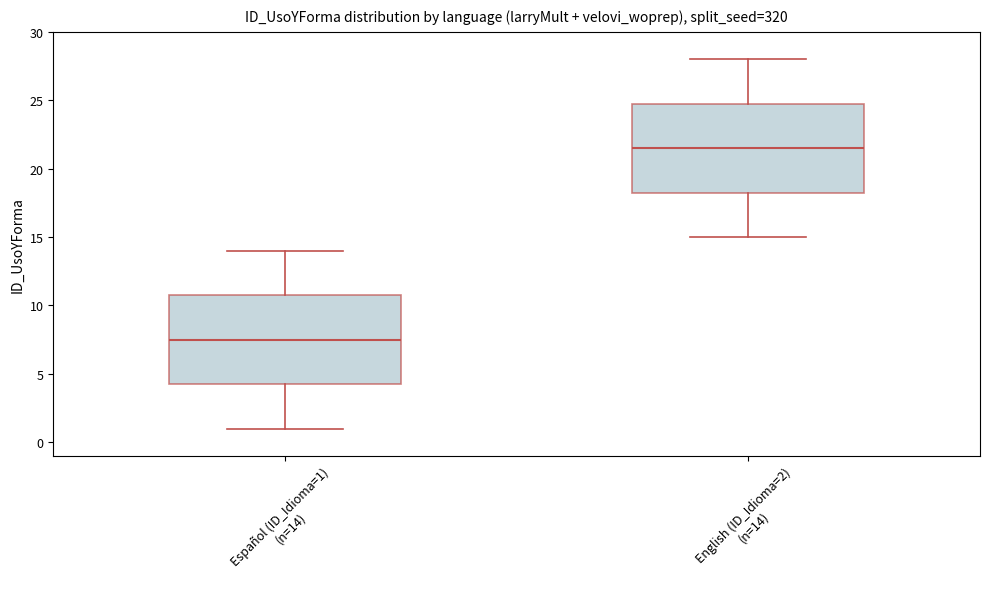

Reading left to right, read every box against the y-axis: the position of its median line, the range the box covers, and the ends of its whiskers. The values are not printed on the chart, so give them approximately, as read against the axis.

Español (ID_Idioma=1) (n=14): median 7.5, box 4.5 to 11.0, whiskers 1.0 to 14.0
English (ID_Idioma=2) (n=14): median 21.5, box 18.5 to 25.0, whiskers 15.0 to 28.0